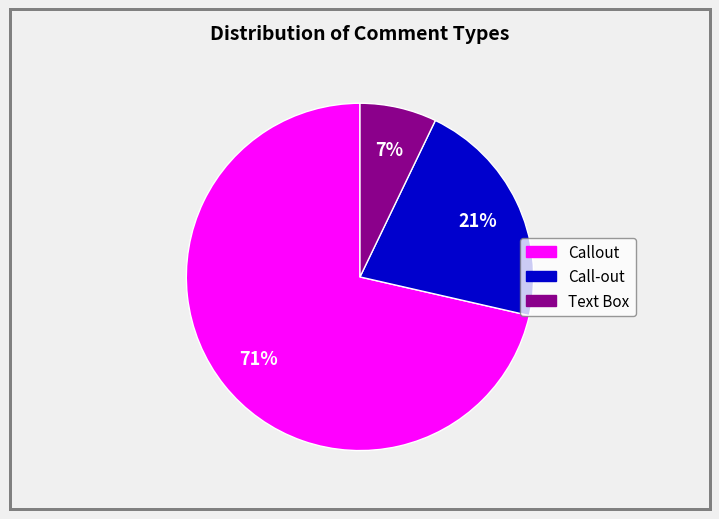

Rank the categories by value from lowest to highest.

Text Box, Call-out, Callout